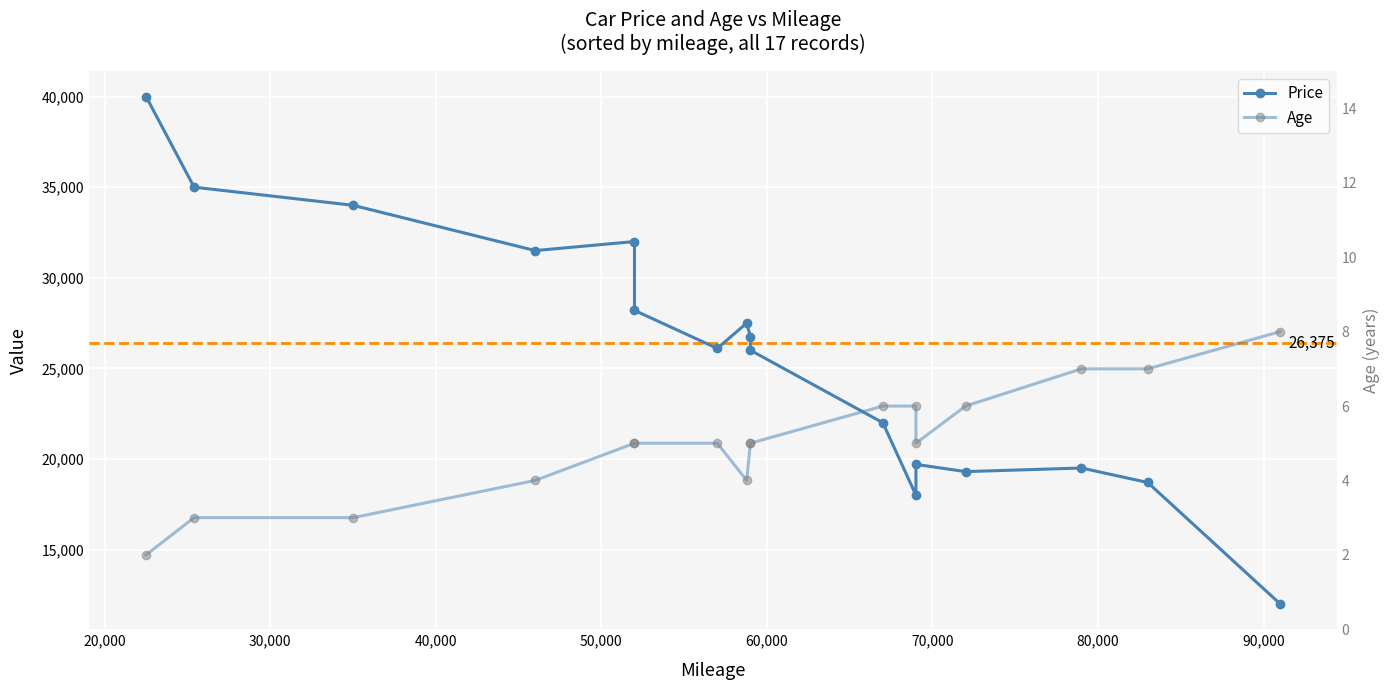

At 80,000, list the series in order from largest to smallest.

Price, Age